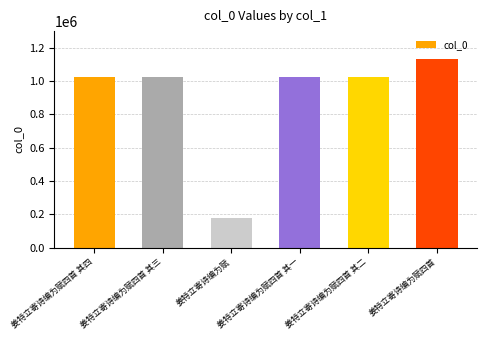

Does the chart contain any negative values?

No